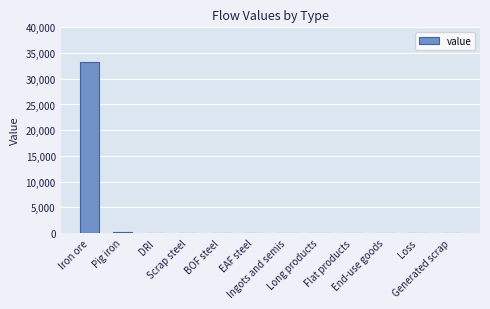

Reading right to left, extract all data points from this chart.

0.0	0.0	0.0	0.0	0.0	0.0	0.0	0.0	0.0	0.0	210.1	33346.5